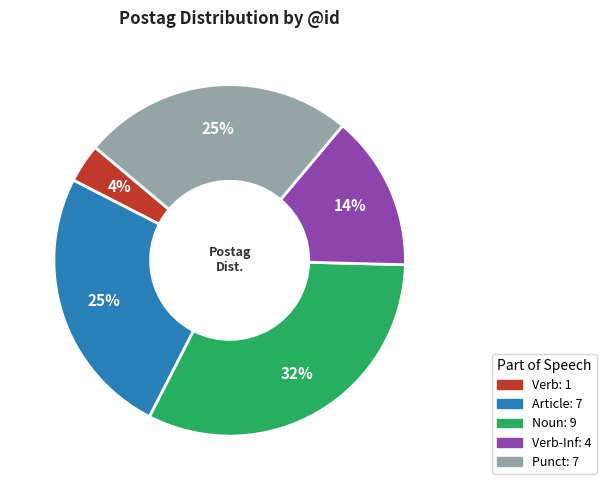

Count the number of slices in the pie.

5